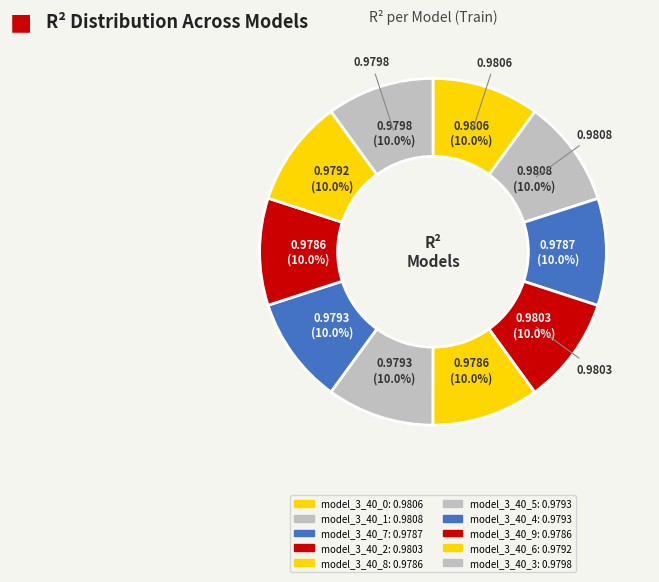

Is there any slice that represents more than half of the pie?

No